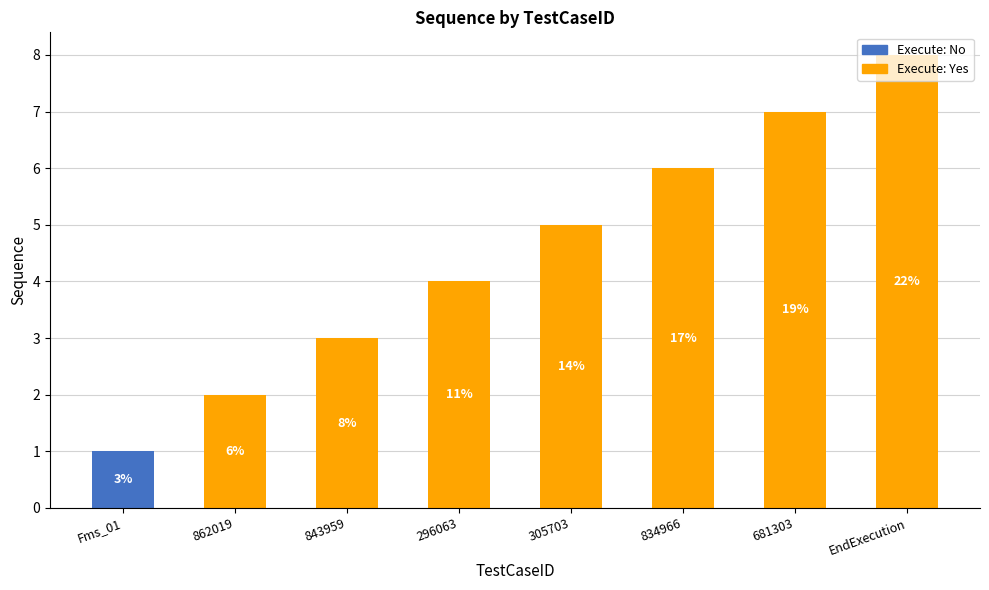

Reading left to right, list all the values displayed in this chart.

Execute: No: 1	0	0	0	0	0	0	0
Execute: Yes: 0	2	3	4	5	6	7	8